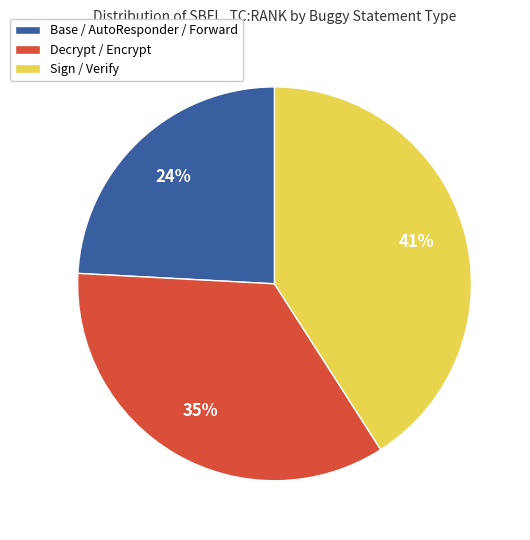

Combined, do Sign / Verify and Base / AutoResponder / Forward account for over 50%?

Yes